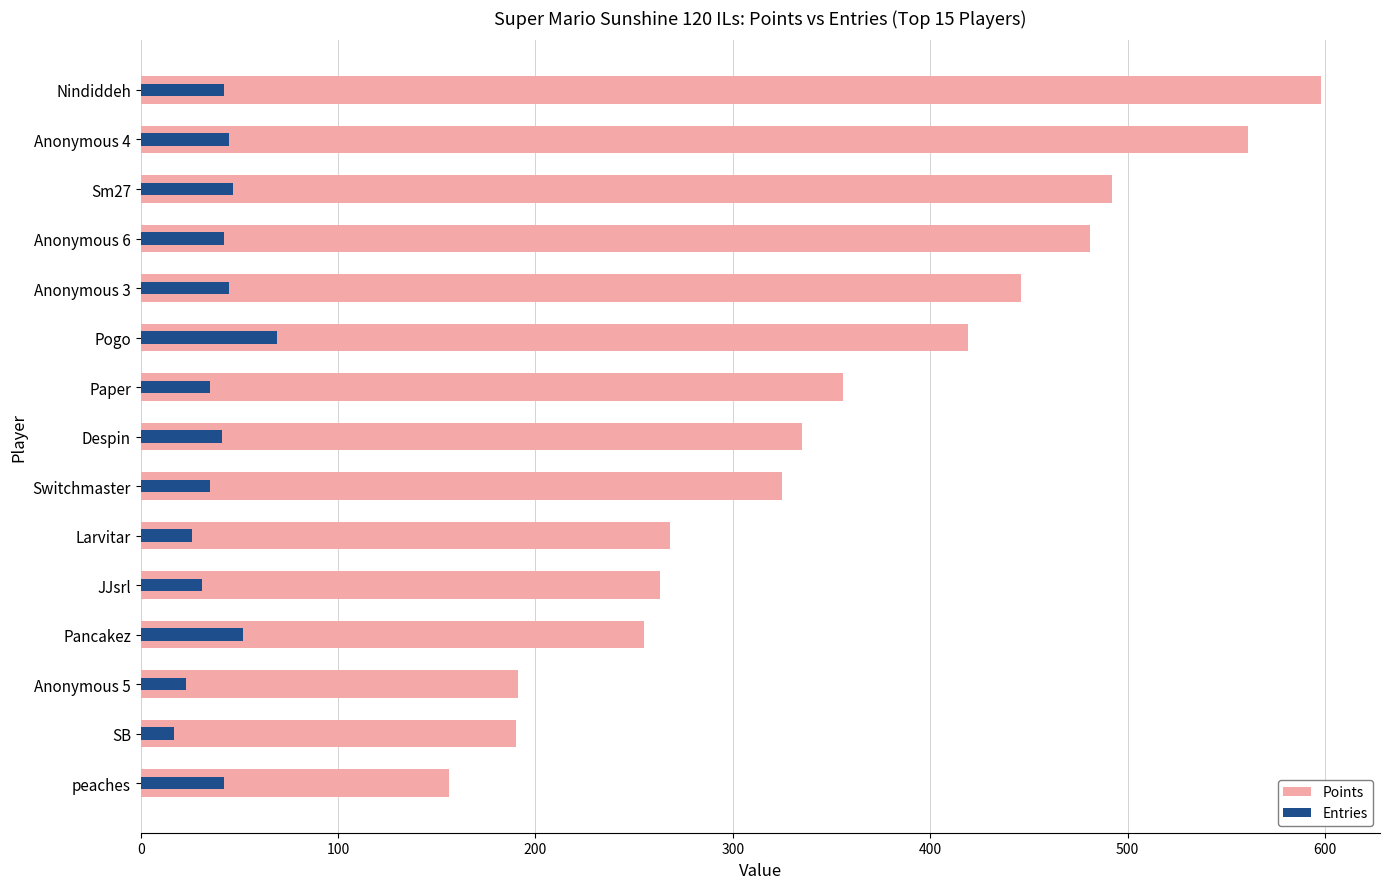

At how many categories does at least one series exceed 452?

4